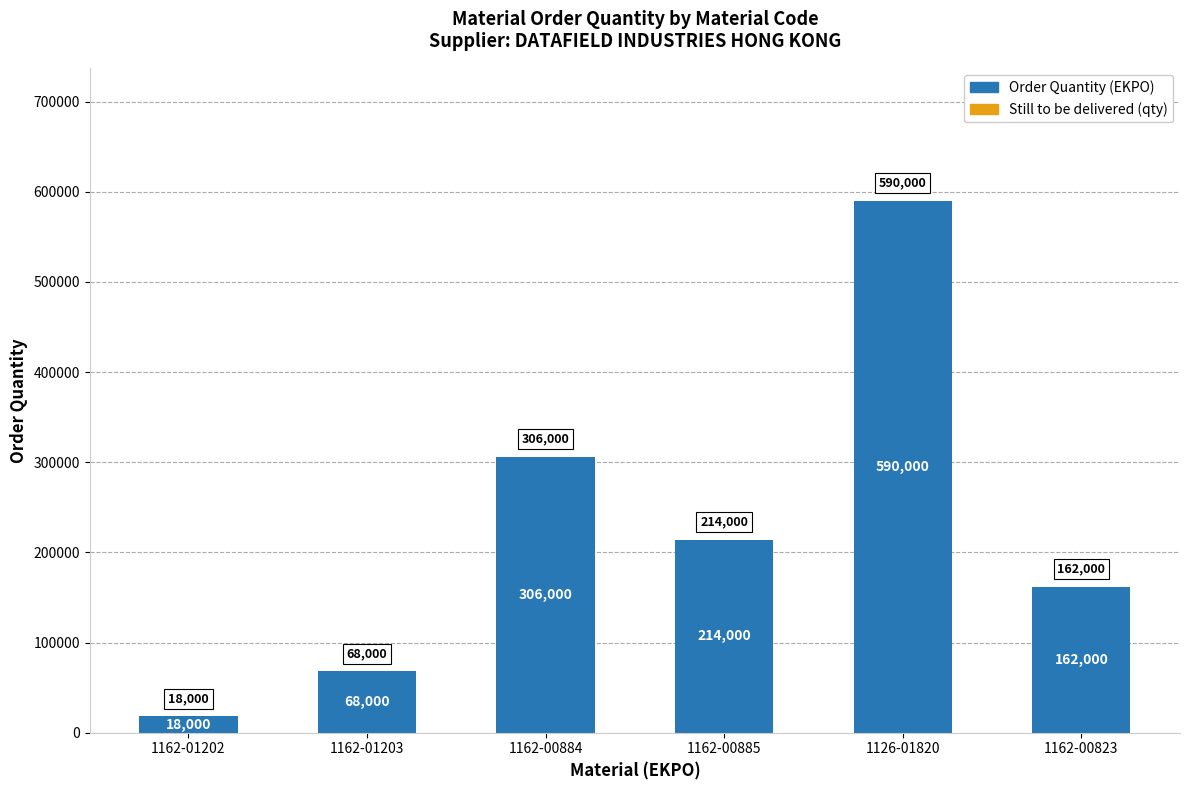

List the labels in order of value, smallest first.

1162-01202, 1162-01203, 1162-00823, 1162-00885, 1162-00884, 1126-01820